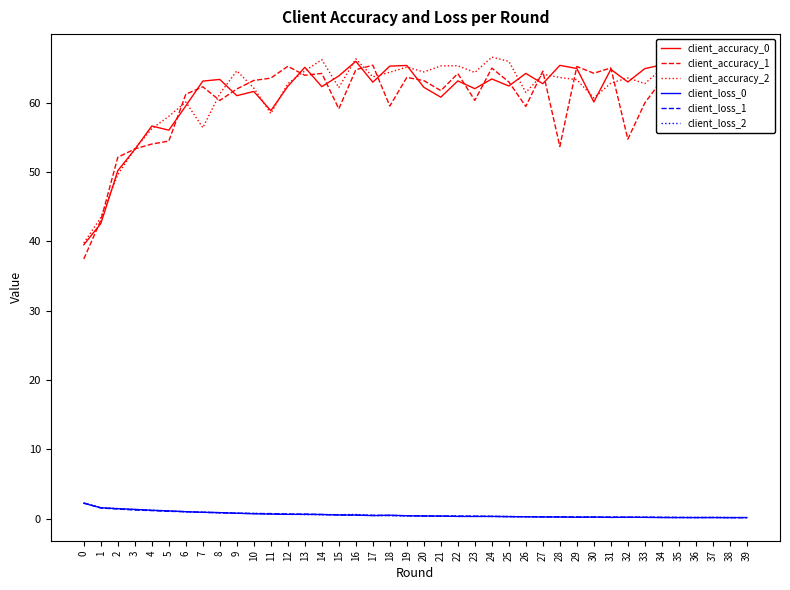

True or false: client_loss_2 and client_accuracy_1 cross at least once.

False